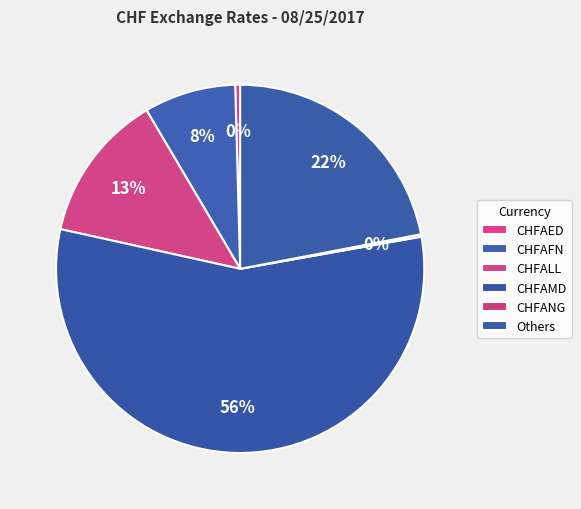

Is it true that CHFAFN is 8% of the pie?

True